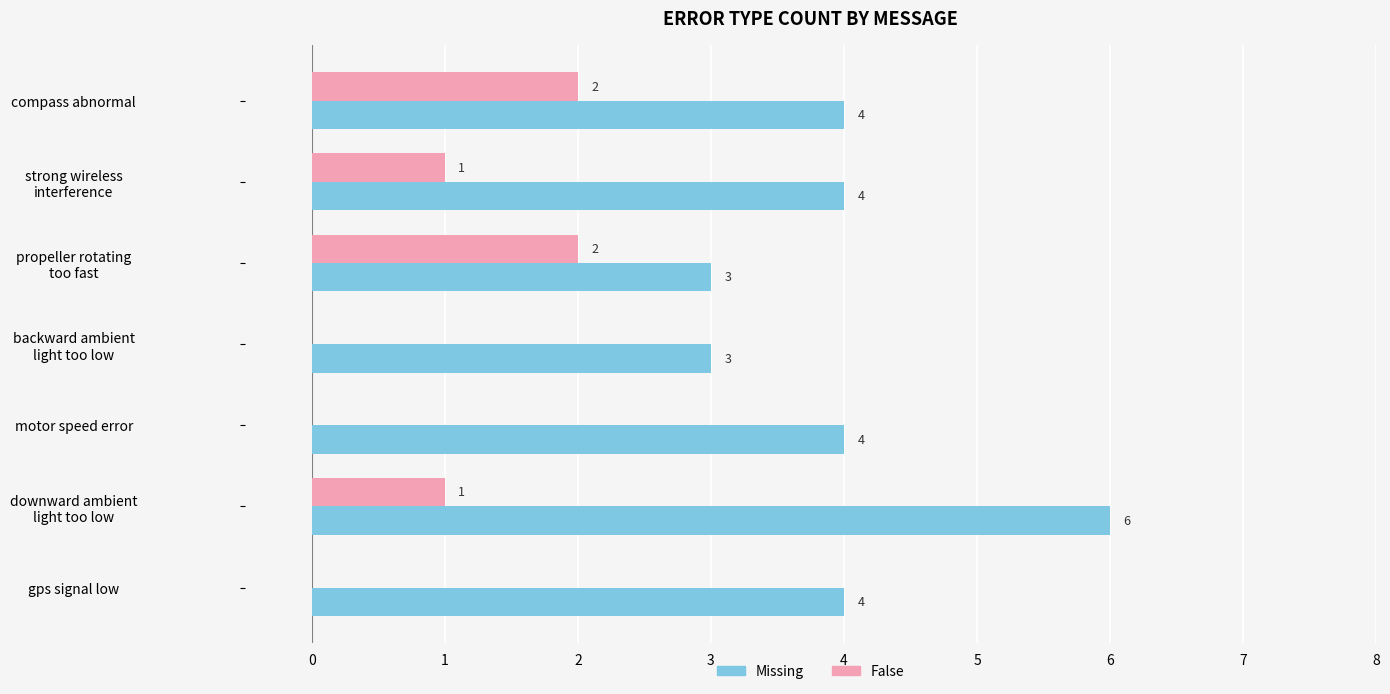

What is the sum of all Missing values?

28